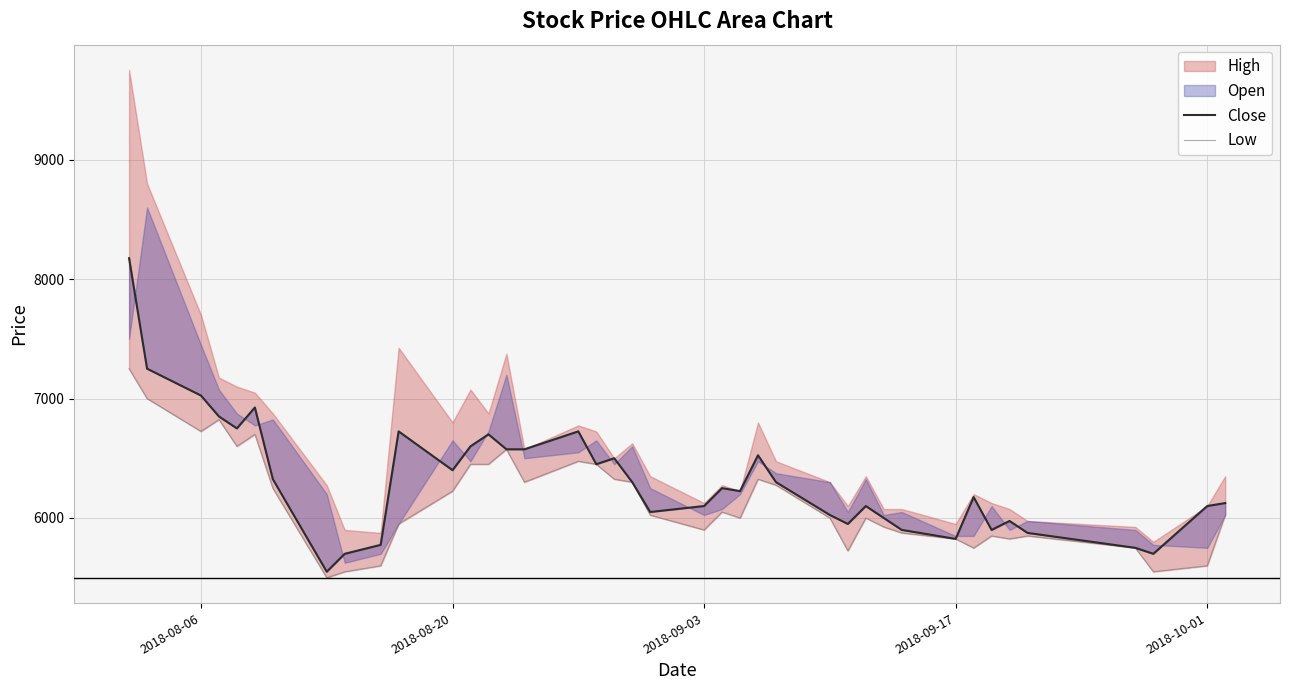

What is the difference between the second highest and minimum values in the Low series?

1500